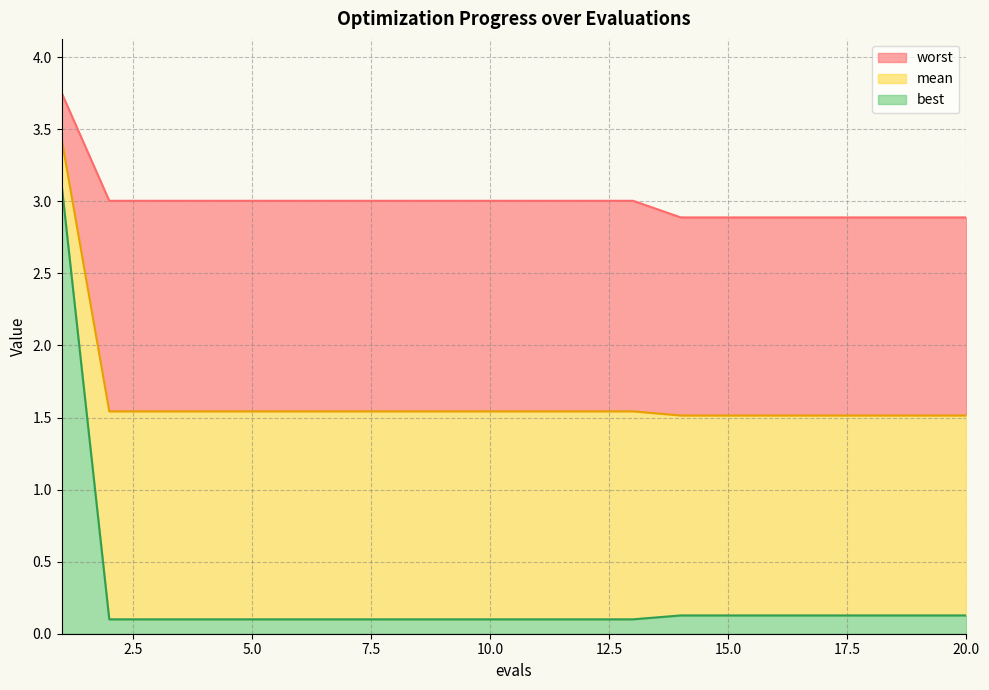

Rank the categories by mean value from lowest to highest.

14, 15, 16, 17, 18, 19, 20, 2, 3, 4, 5, 6, 7, 8, 9, 10, 11, 12, 13, 1